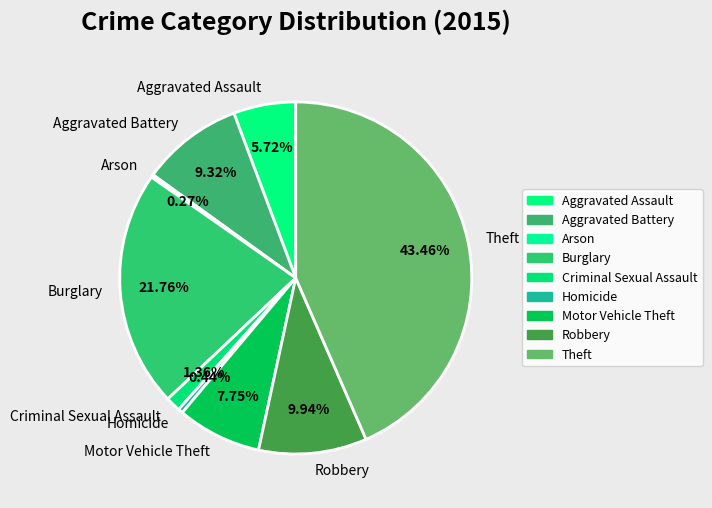

Does any single category account for the majority?

No